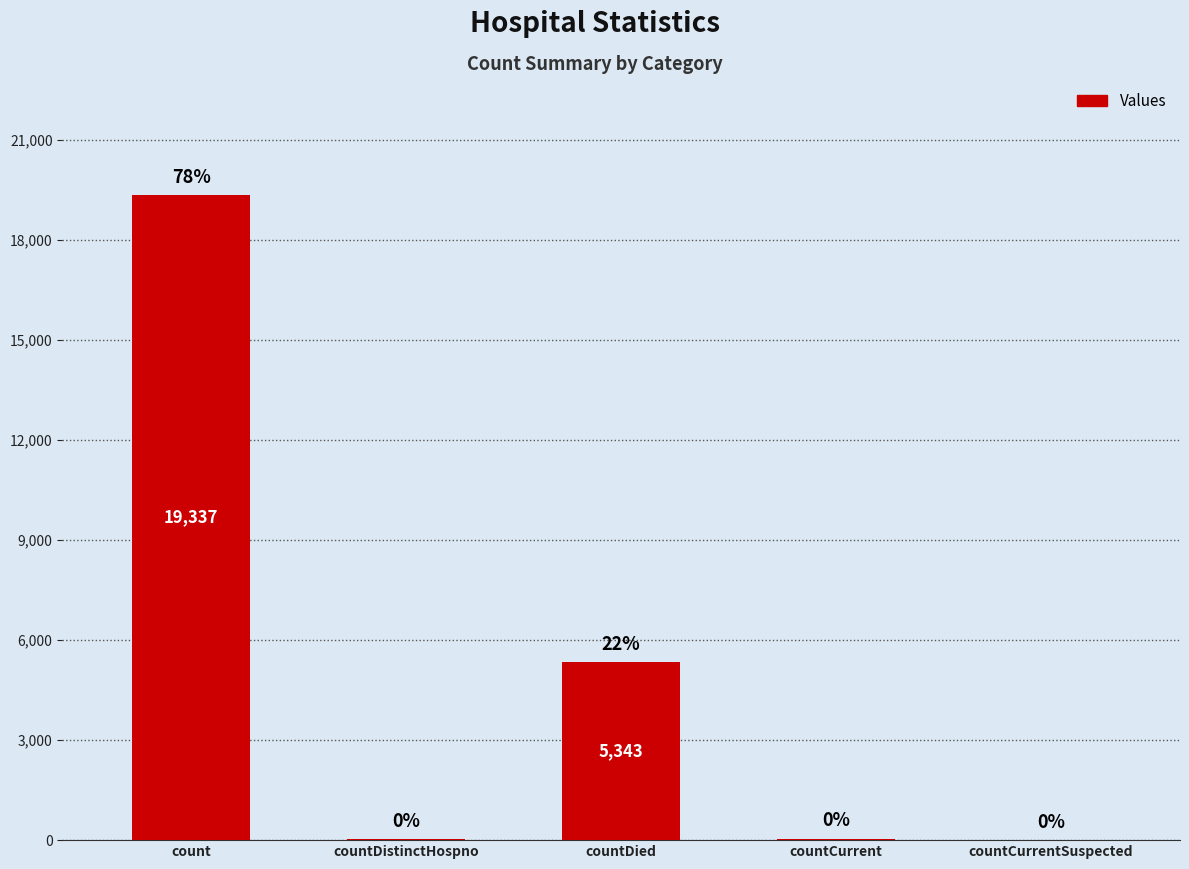

What is the maximum value shown in the chart?

19337